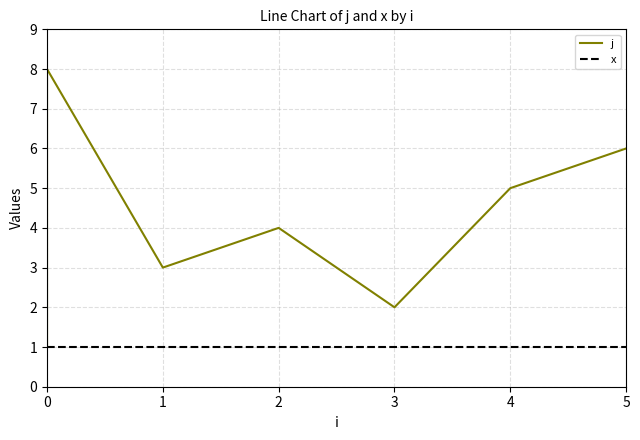

True or false: x has more than 0 interior local peaks.

False